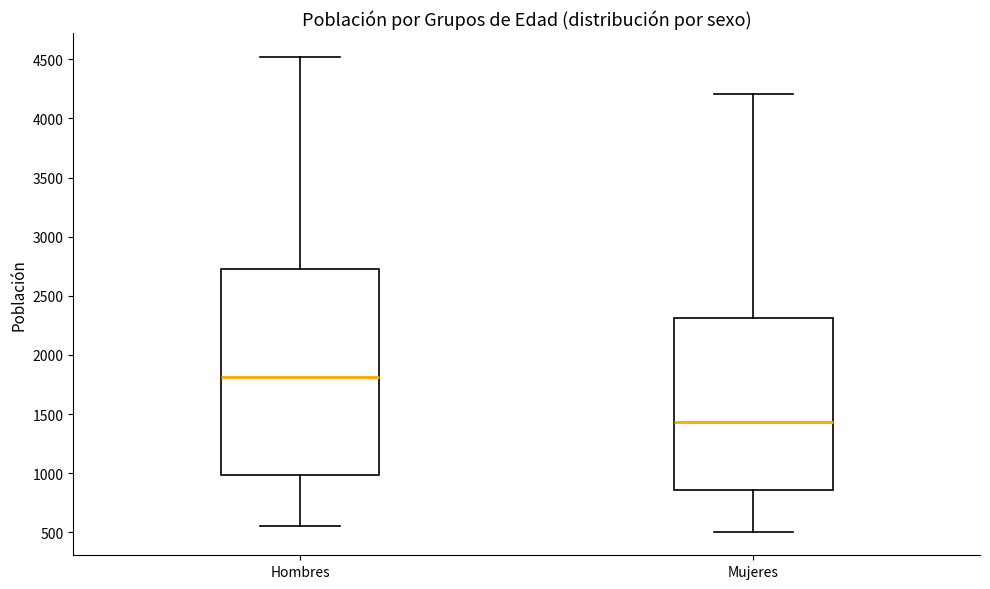

Which box has the lowest median line?

Mujeres